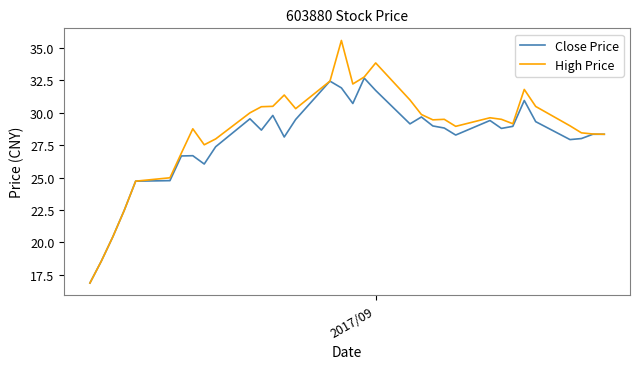

What is the minimum value shown in the chart?

16.9